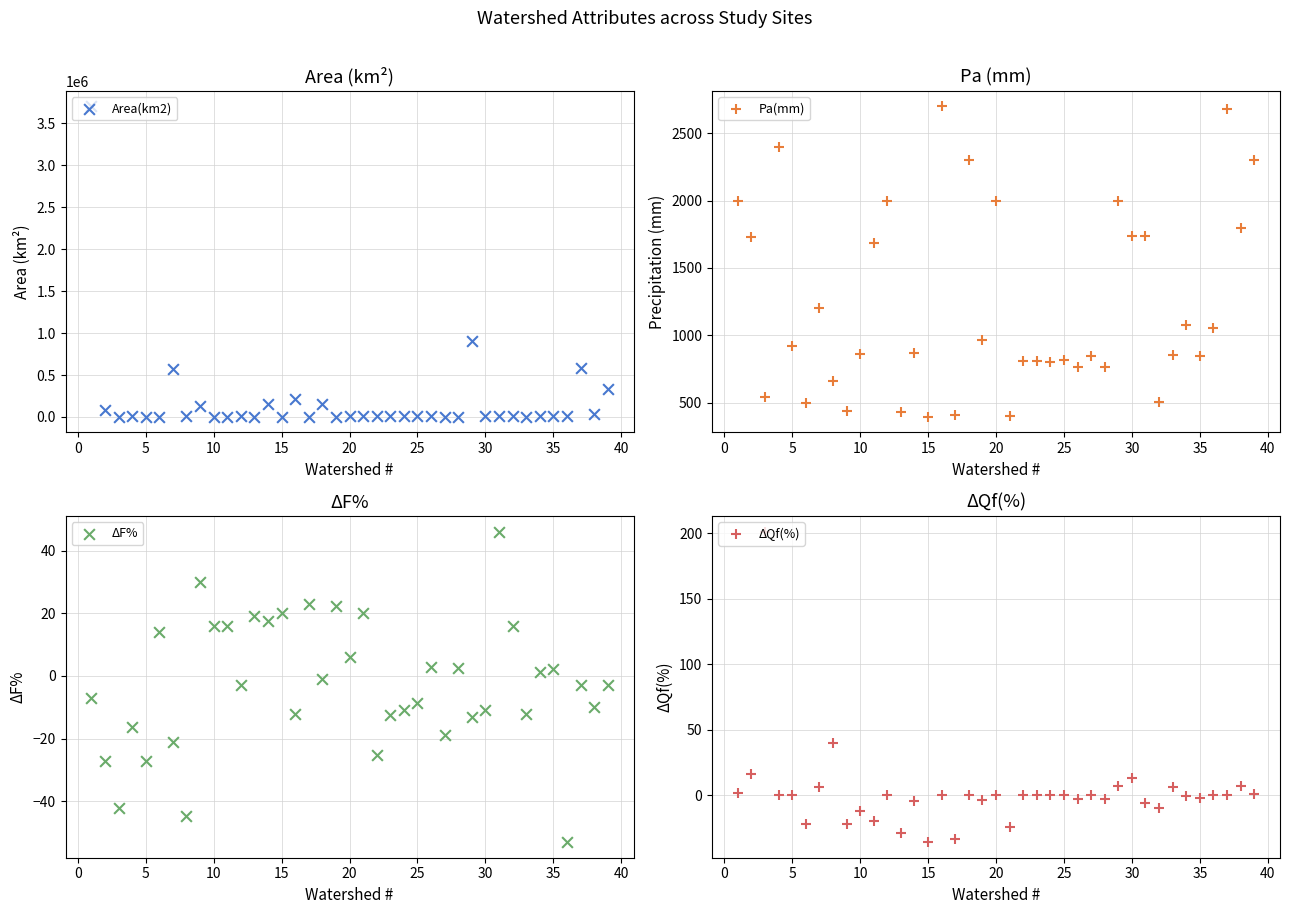

Is the value of ΔQf(%) at 18 greater than the value of Area(km2) at 30?

No